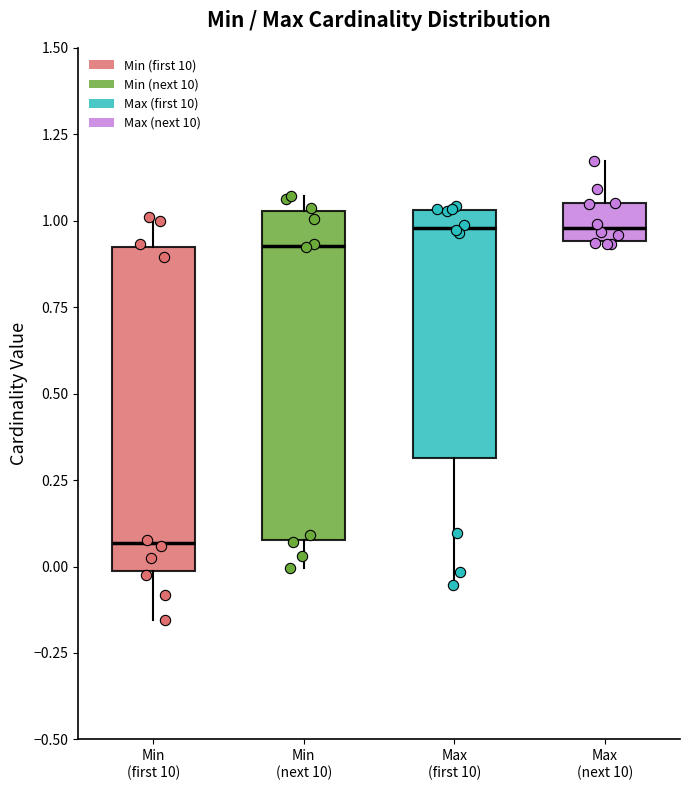

Reading left to right, transcribe this box plot: for each box, give where its median line is, the range the box spans, and where its two whiskers end, as read against the y-axis. The values are not printed on the chart, so give them approximately, as read against the axis.

Min (first 10): median 0.05, box 0.00 to 0.90, whiskers -0.15 to 1.00
Min (next 10): median 0.95, box 0.10 to 1.05, whiskers 0.00 to 1.05 (just above the box's upper edge)
Max (first 10): median 1.00, box 0.30 to 1.05, whiskers -0.05 to 1.05
Max (next 10): median 1.00, box 0.95 to 1.05, whiskers 0.95 to 1.15